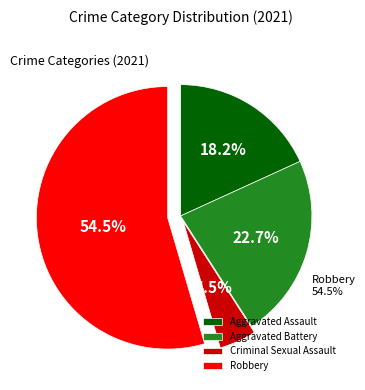

To the nearest percent, what portion does Aggravated Battery represent?

23%